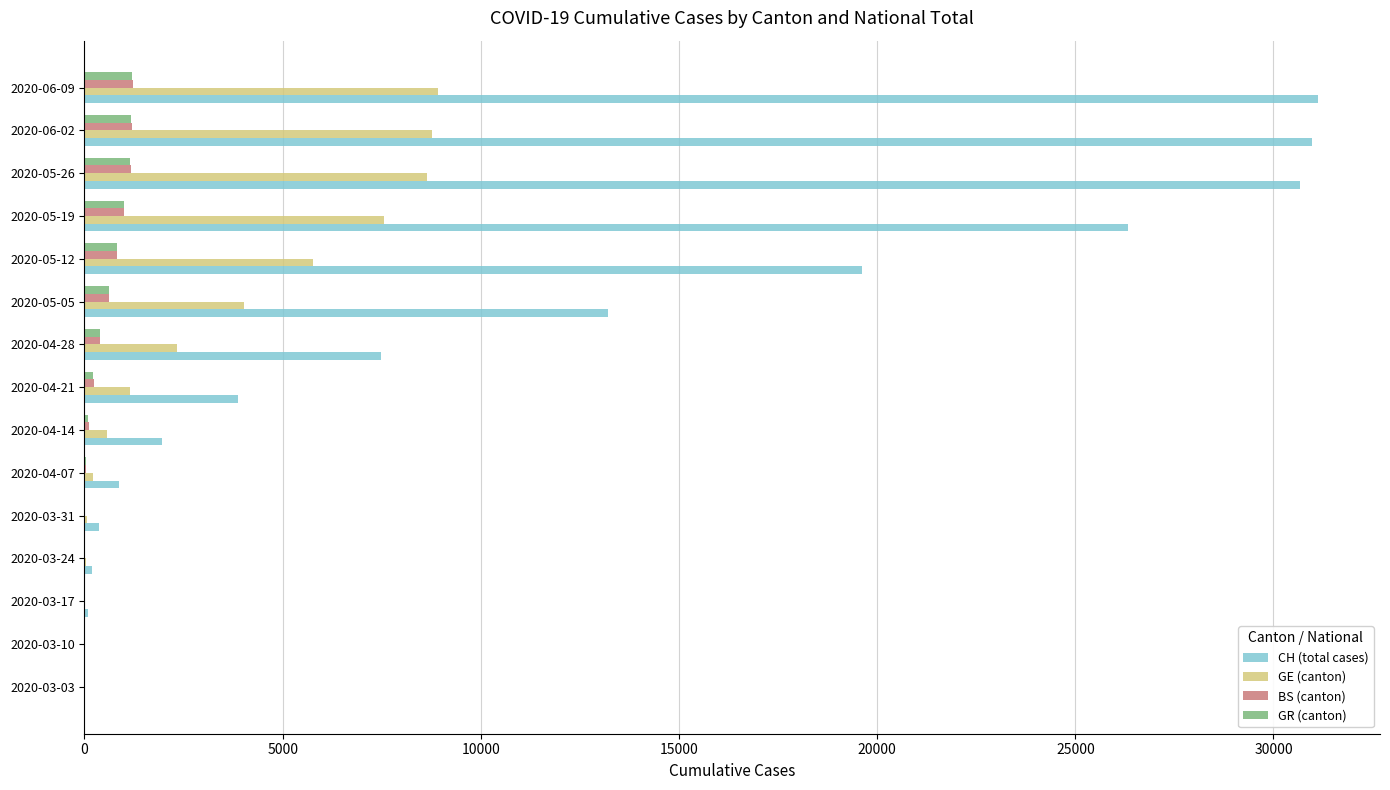

What is the sum of all GE (canton) values?

48061